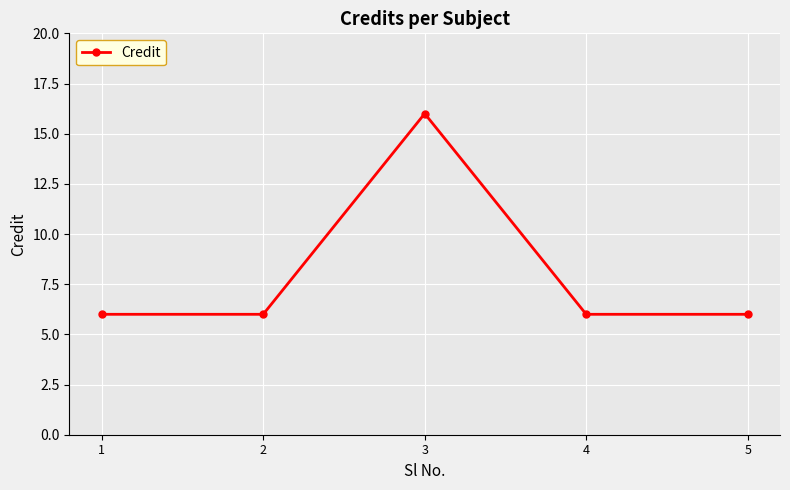

What is the difference between the maximum and minimum values?

10